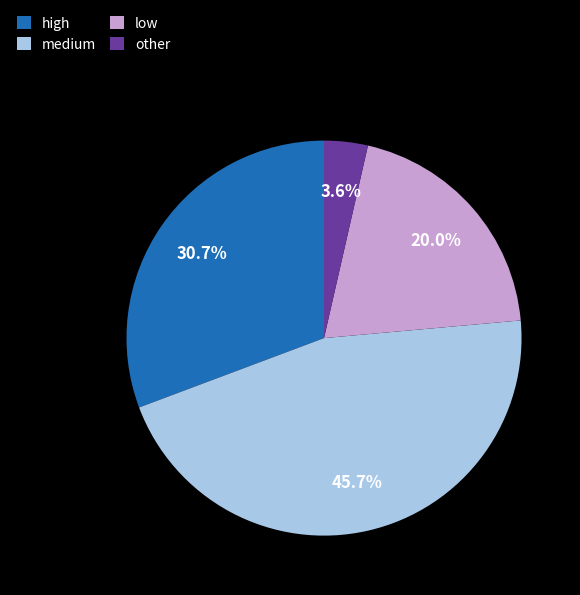

Approximately how many times larger is the value at low compared to high?

0.7